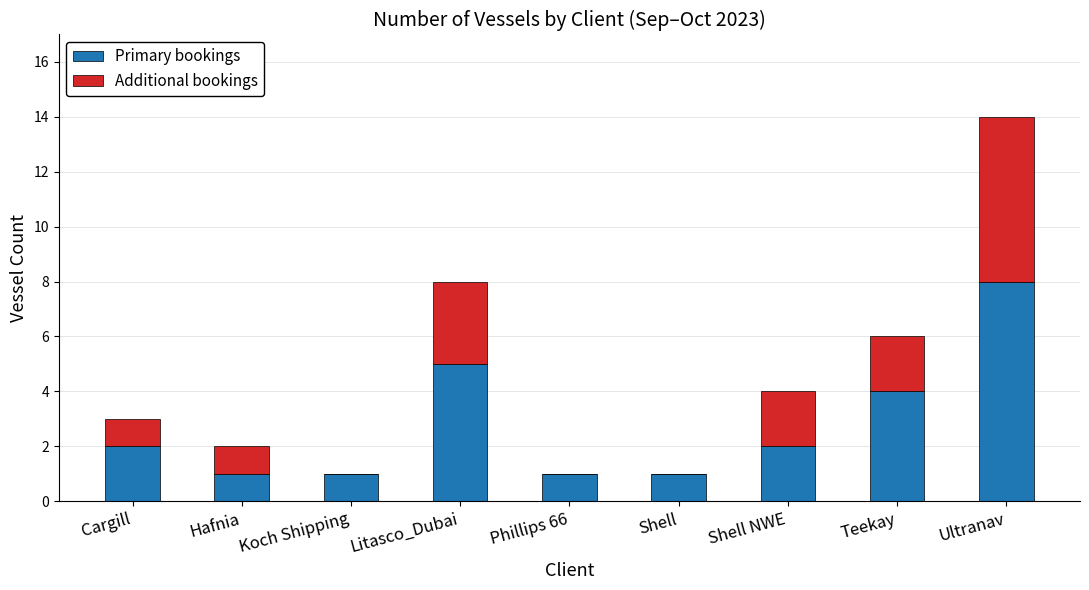

Which category has the highest value in the Primary bookings series?

Ultranav